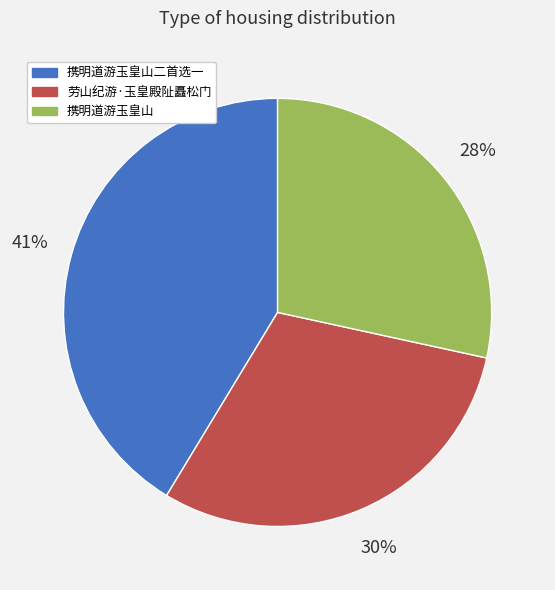

Between 劳山纪游·玉皇殿阯矗松门 and 携明道游玉皇山二首选一, which is larger?

携明道游玉皇山二首选一